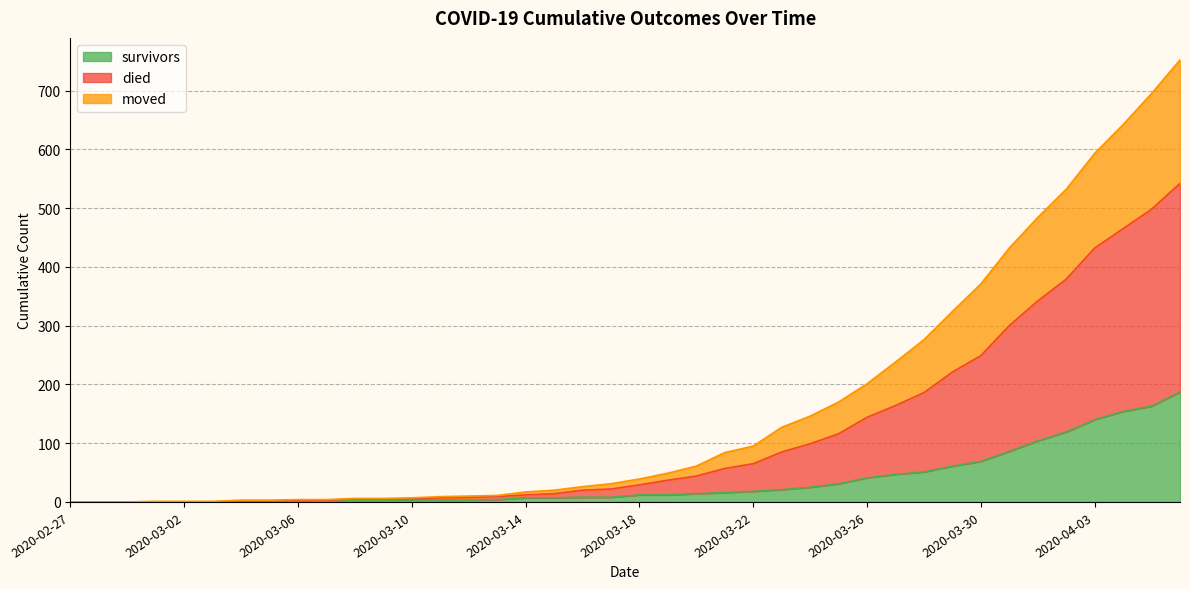

Which series has the largest total across all categories?

died